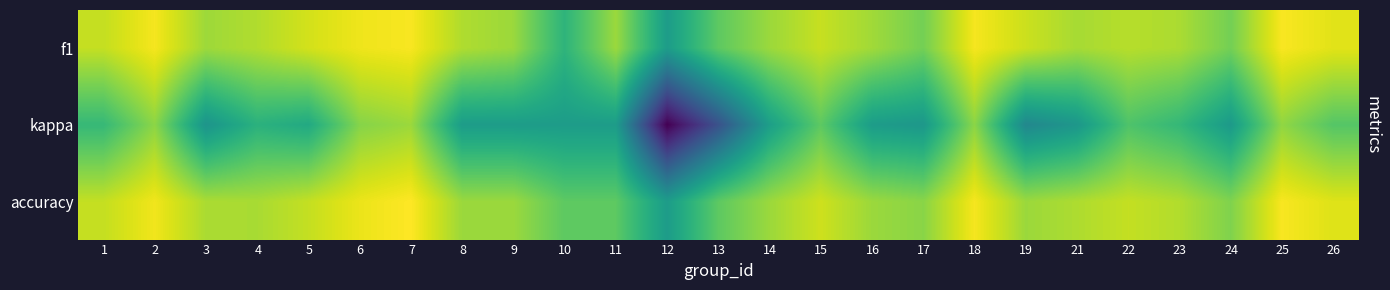

What is the total value across all series at 12?

-0.9